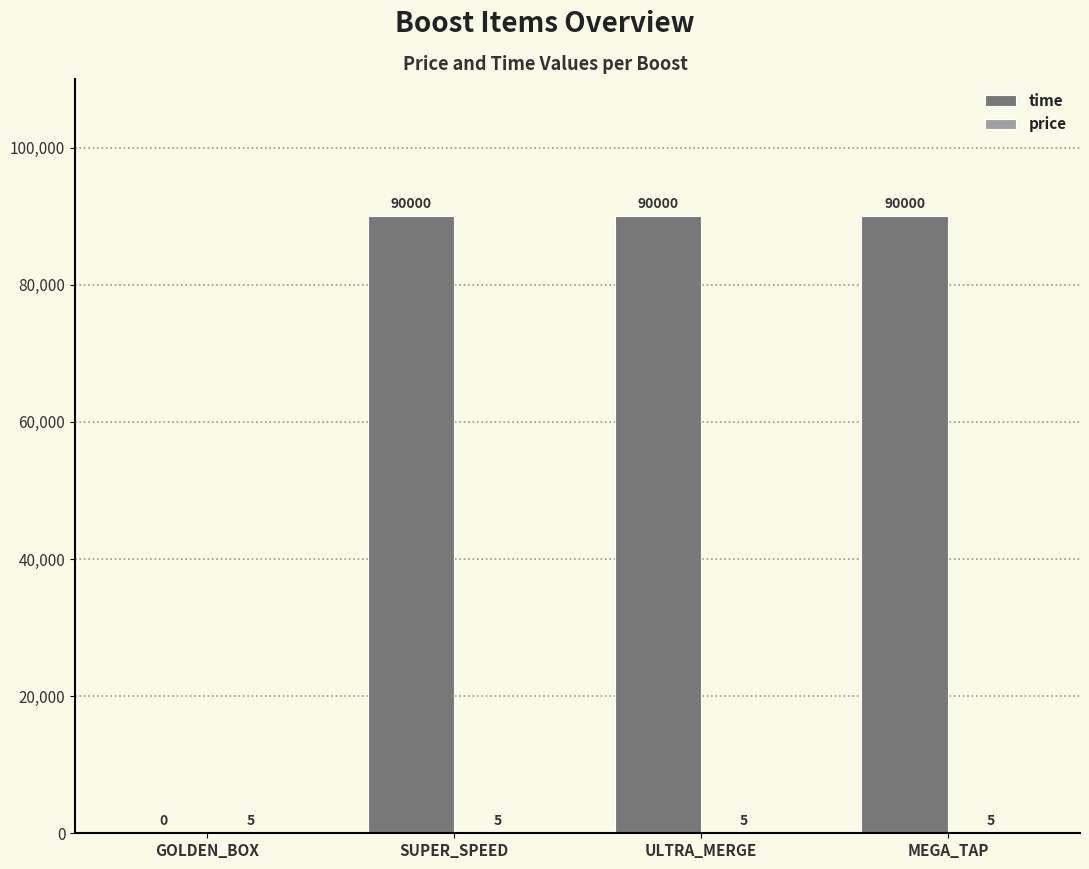

Which series has the largest total across all categories?

time